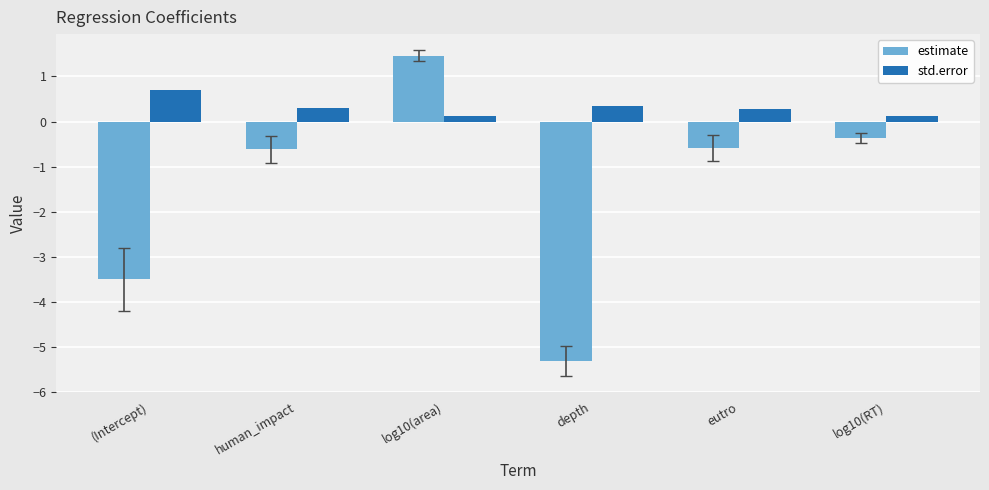

What is the difference between the highest and lowest values at human_impact?

0.9